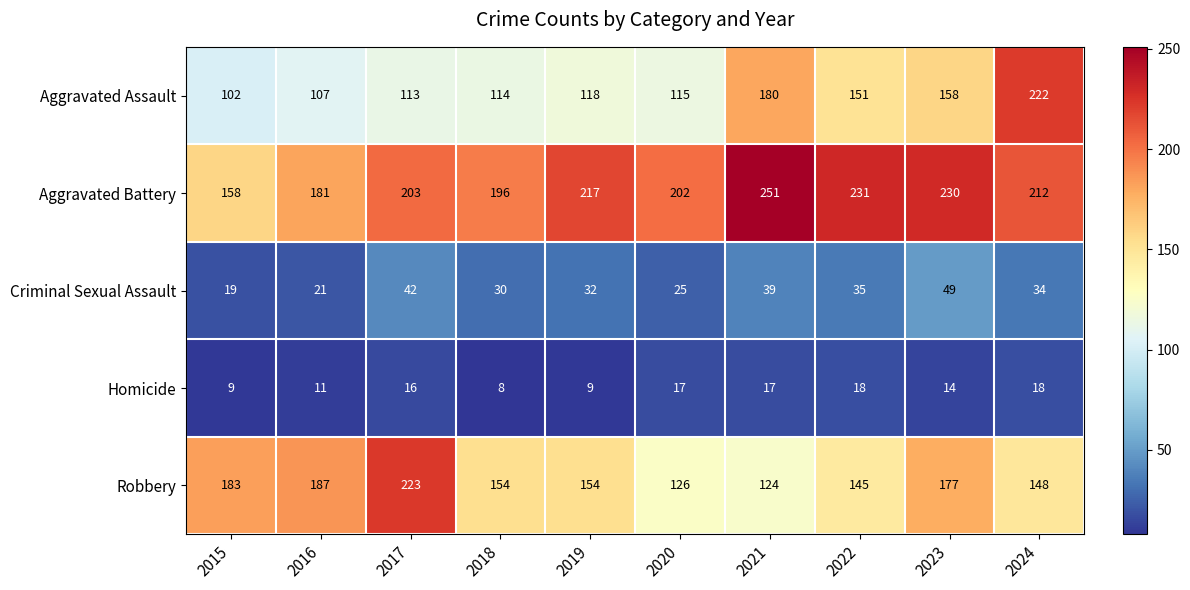

The Aggravated Battery series shows 352 at 2018. True or false?

False